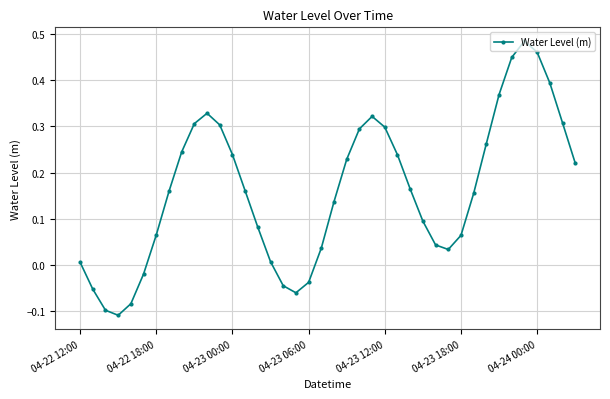

What is the sum of all values?

6.4